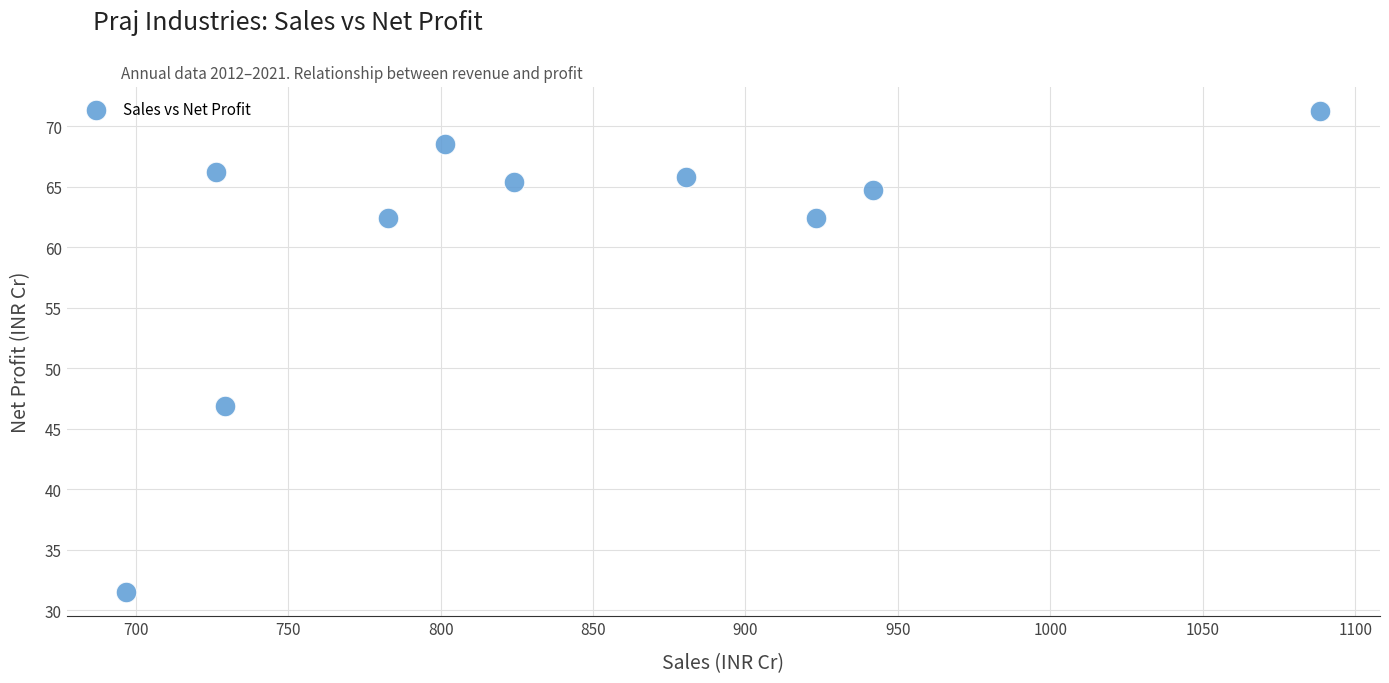

What Y value in the scatter plot is closest to 51?

46.9